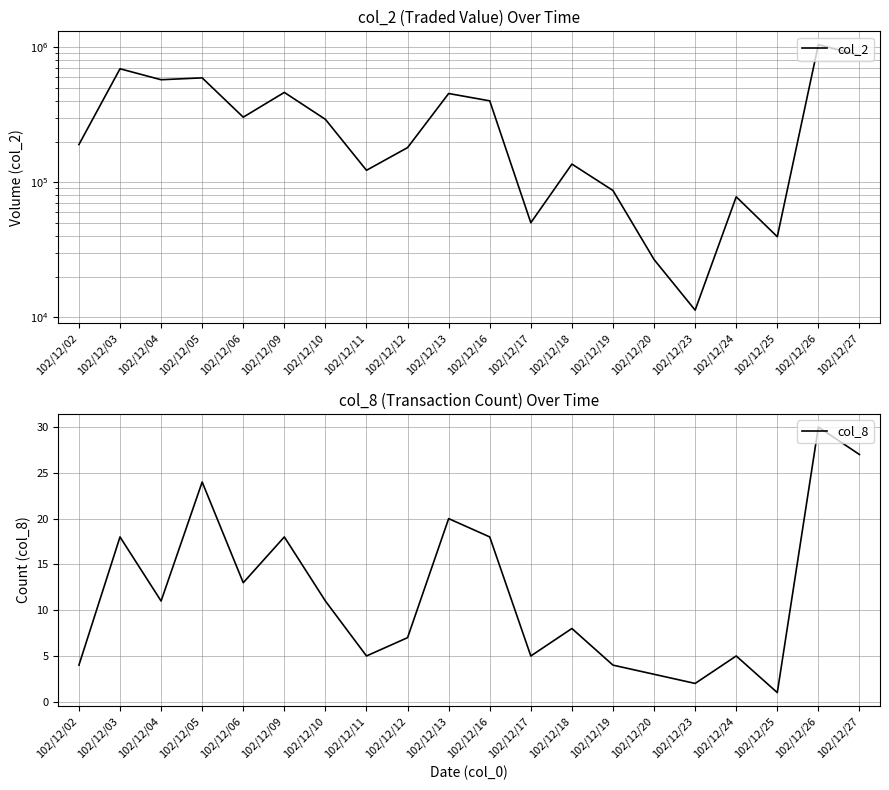

Which series has the largest total across all categories?

col_2